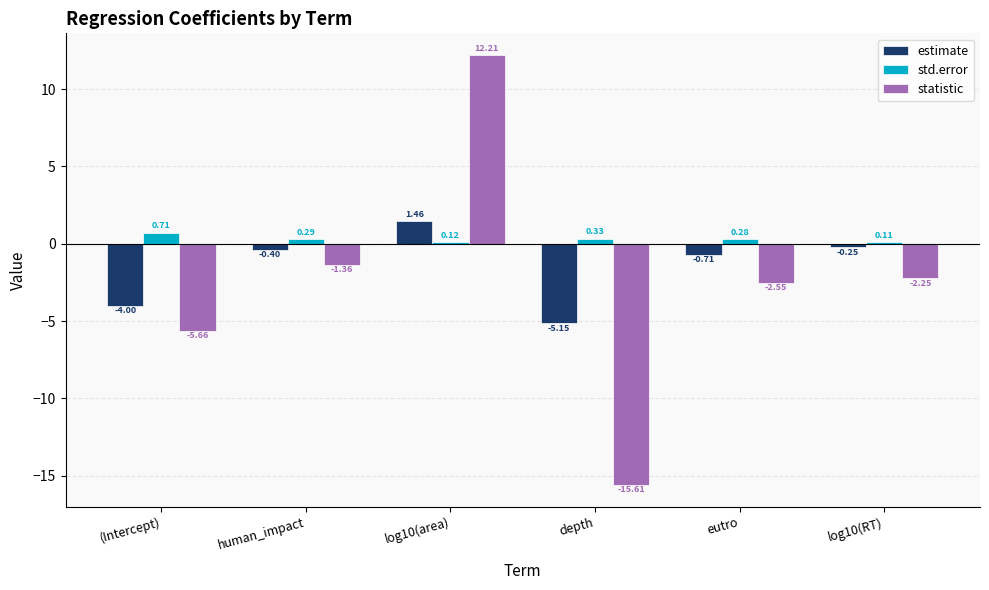

What is the total value across all series at log10(RT)?

-2.4